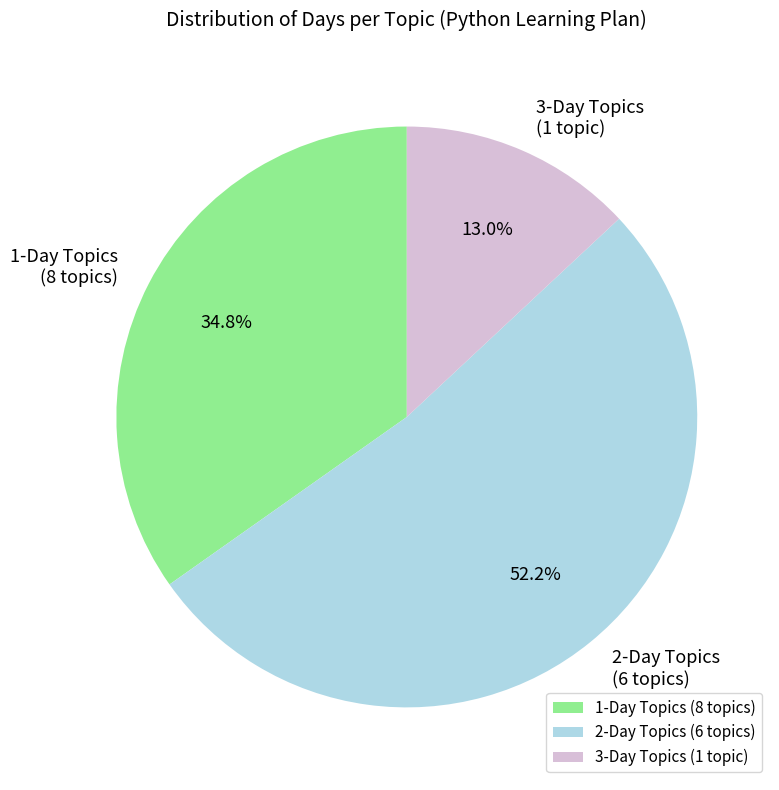

Which has a higher value, 2-Day Topics (6 topics) or 1-Day Topics (8 topics)?

2-Day Topics (6 topics)